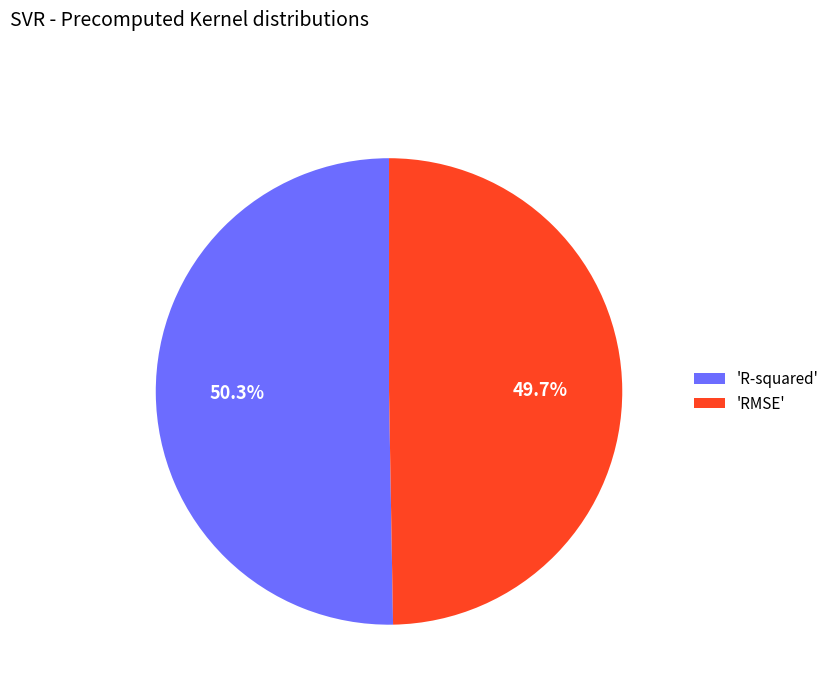

Rank the categories by value from highest to lowest.

'R-squared', 'RMSE'